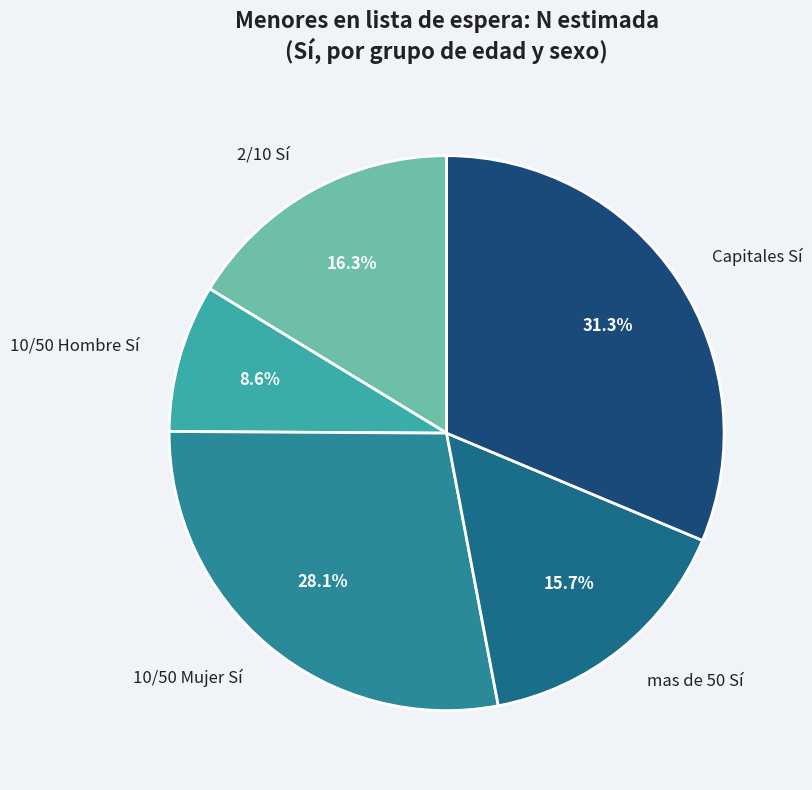

To the nearest percent, what is the difference between the largest and smallest slice percentages?

23%